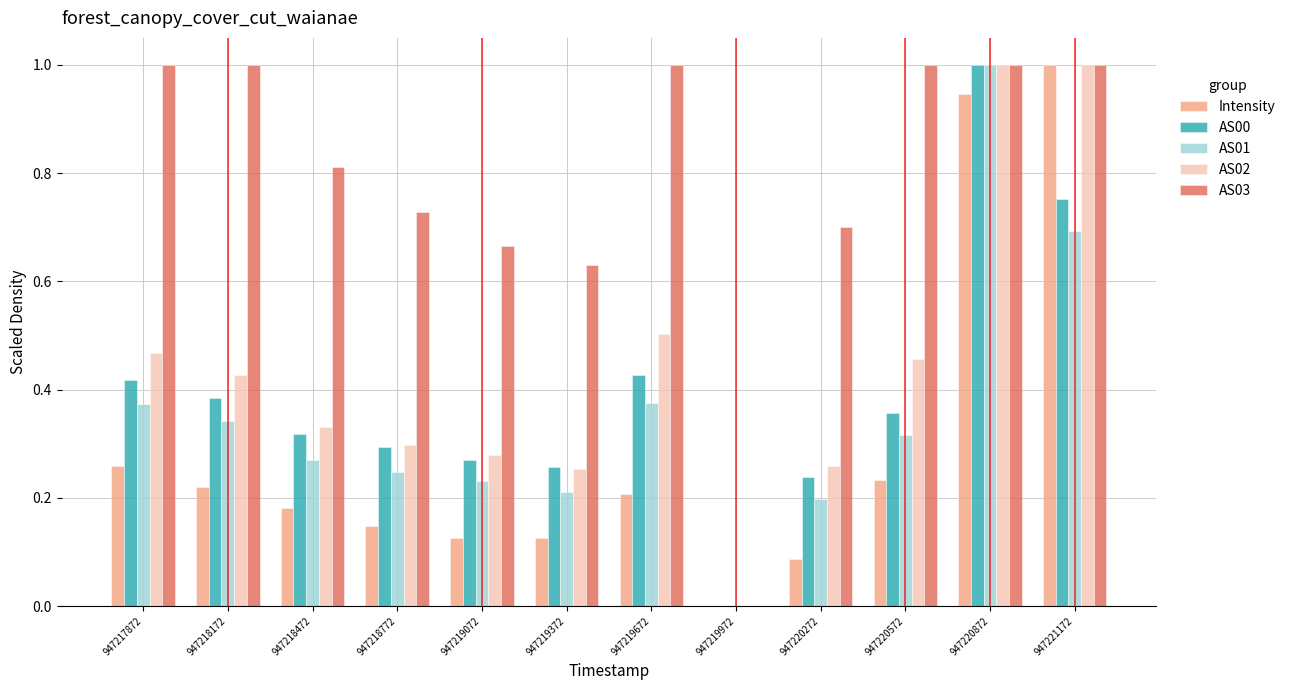

Which series has the largest total across all categories?

AS03